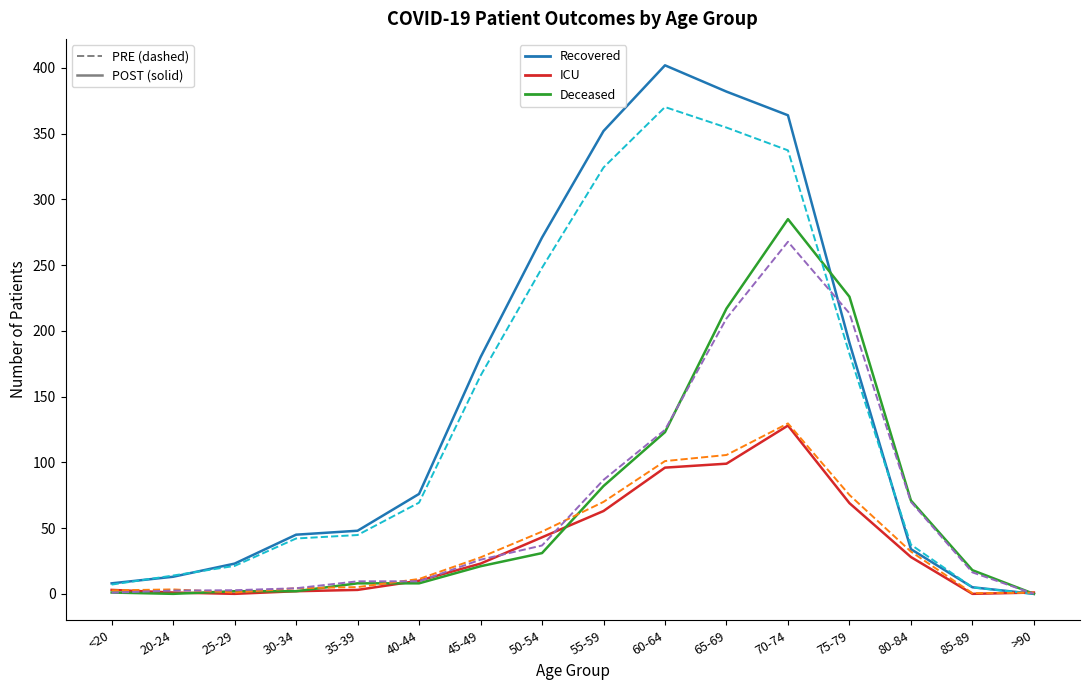

Which category has the highest value across all series?

60-64